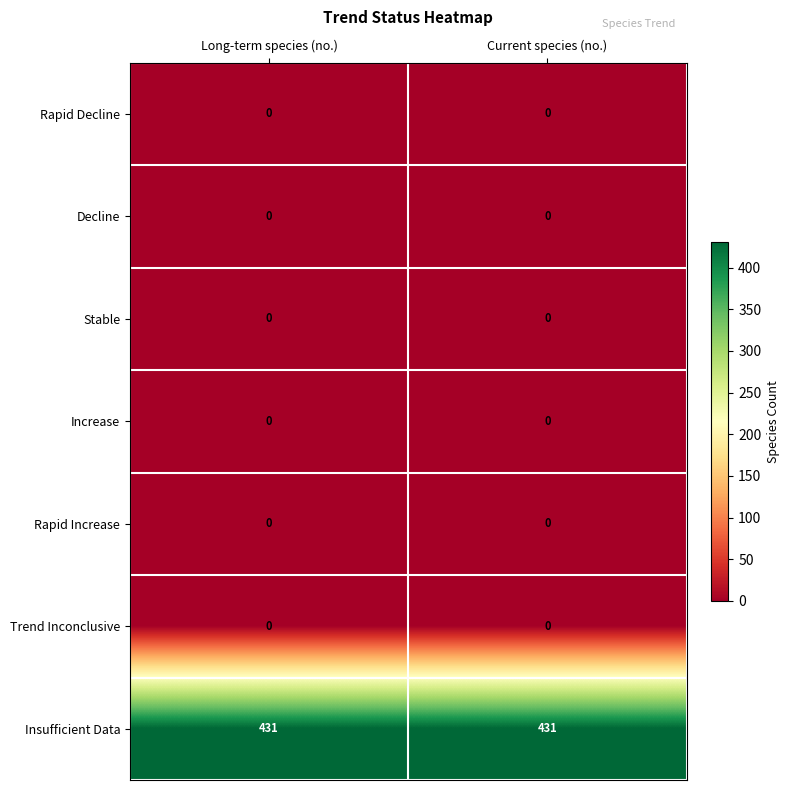

What is the total value across all series at Current species (no.)?

431